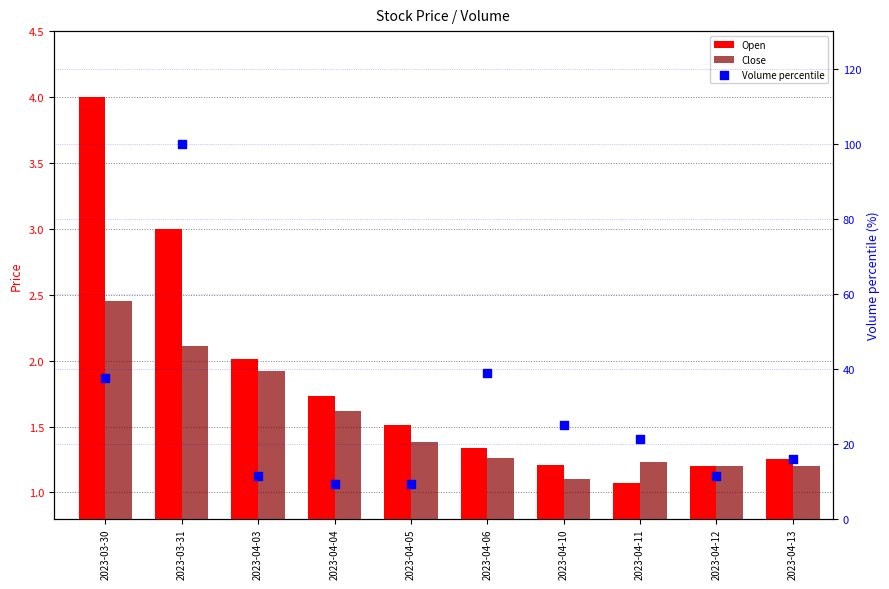

At how many categories does at least one series exceed 25?

4